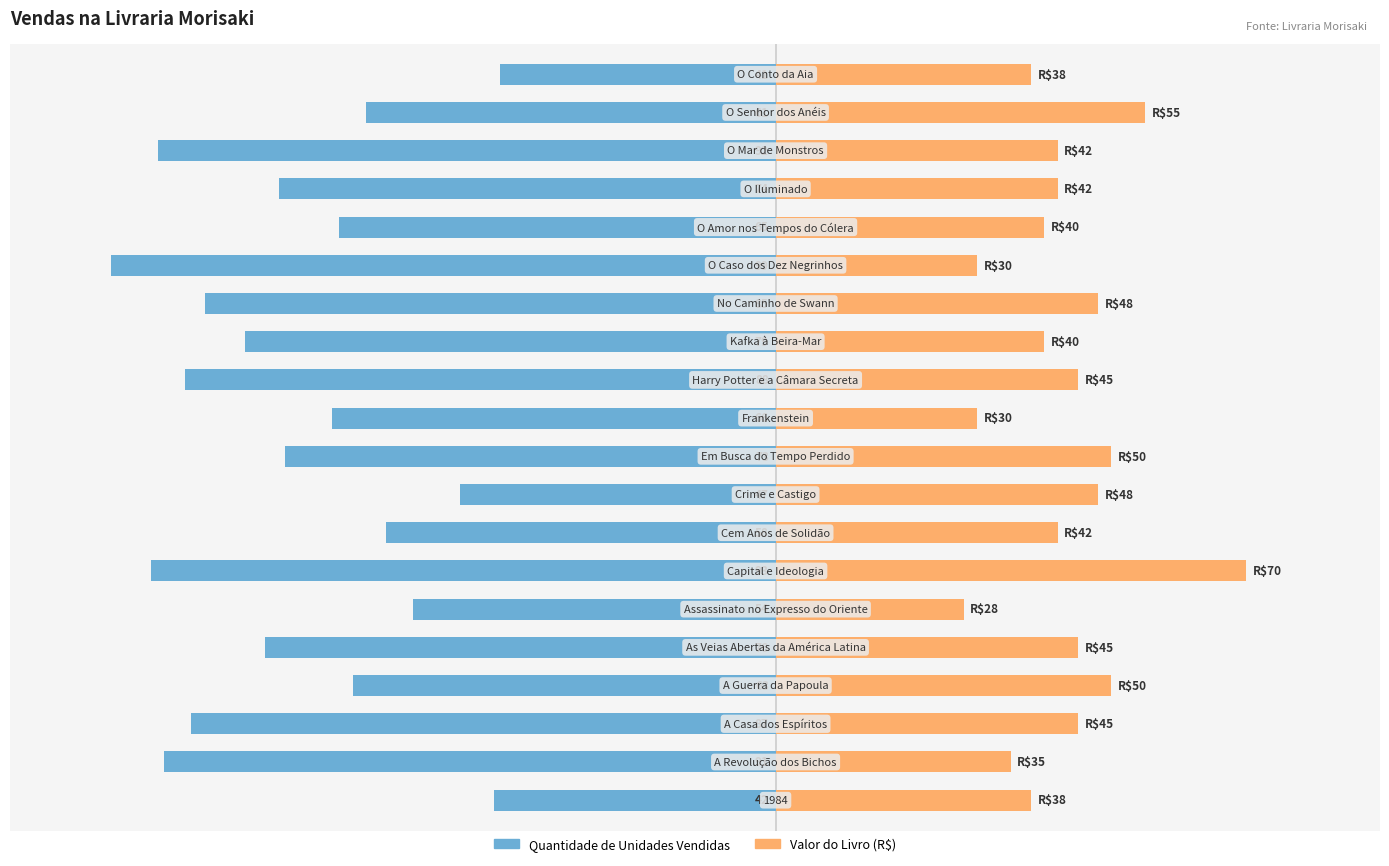

How many bars are there in total?

40